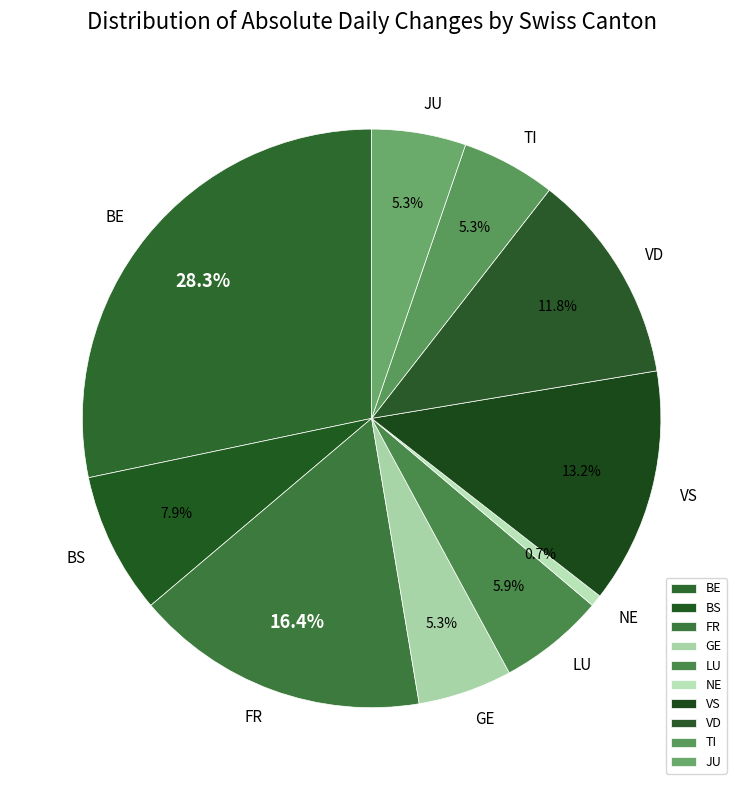

Which has a higher value, BE or VS?

BE